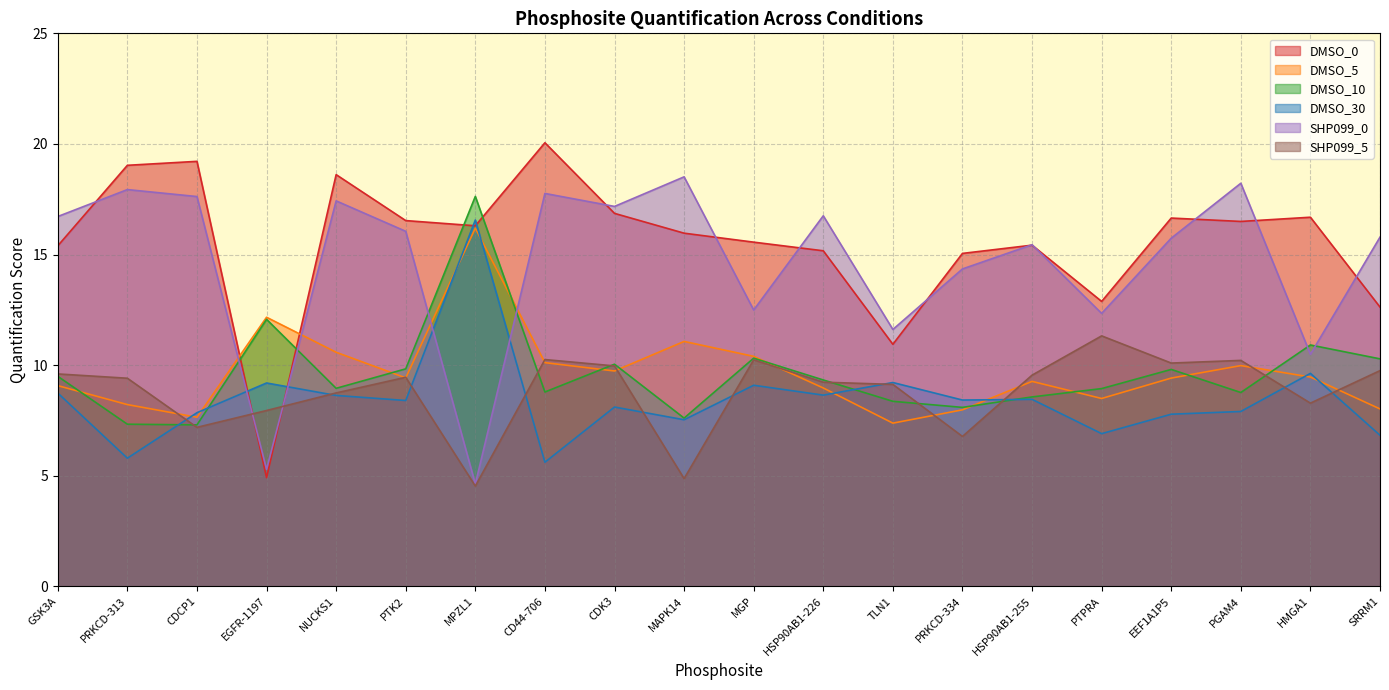

What are all the series names shown in the legend?

DMSO_0, DMSO_5, DMSO_10, DMSO_30, SHP099_0, SHP099_5